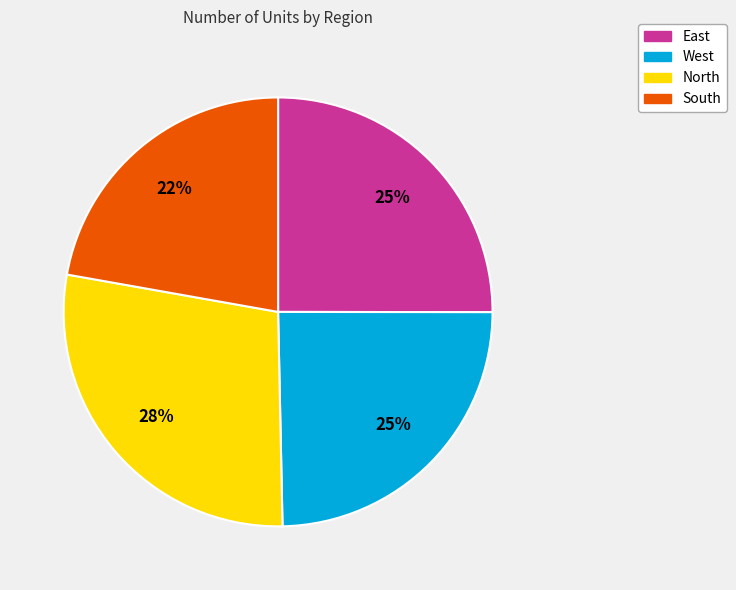

Does North account for over 50% of the chart?

No